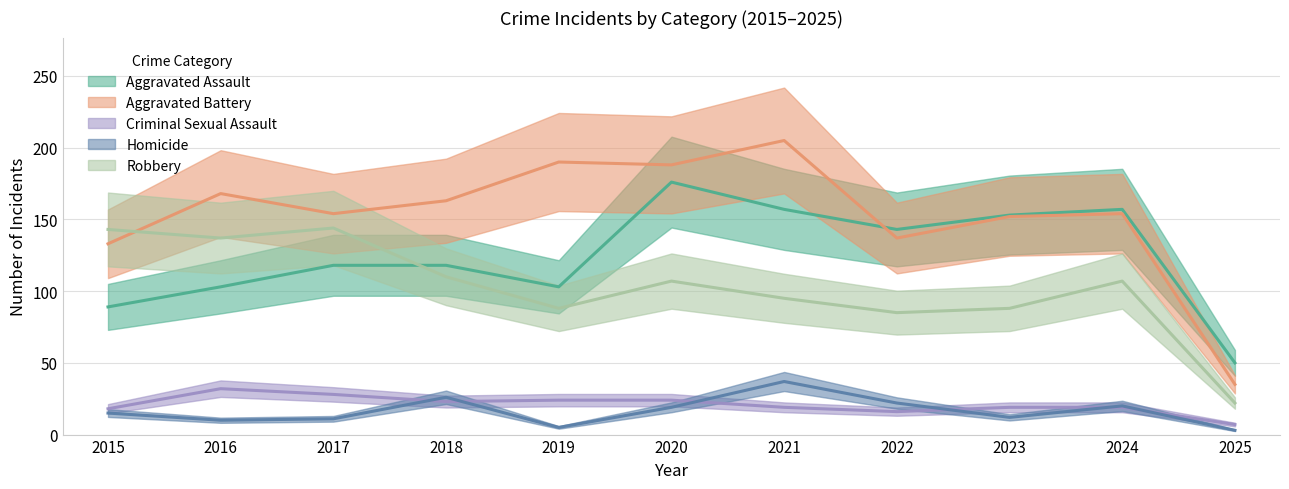

At which category is the sum across all series the highest?

2020